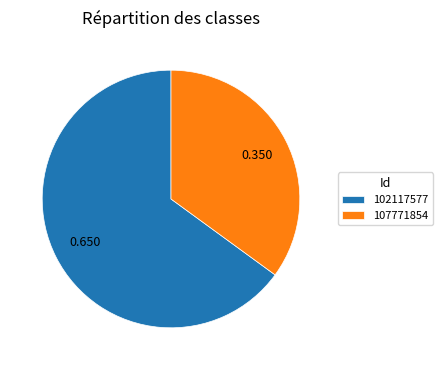

Is there a majority slice in this chart?

Yes